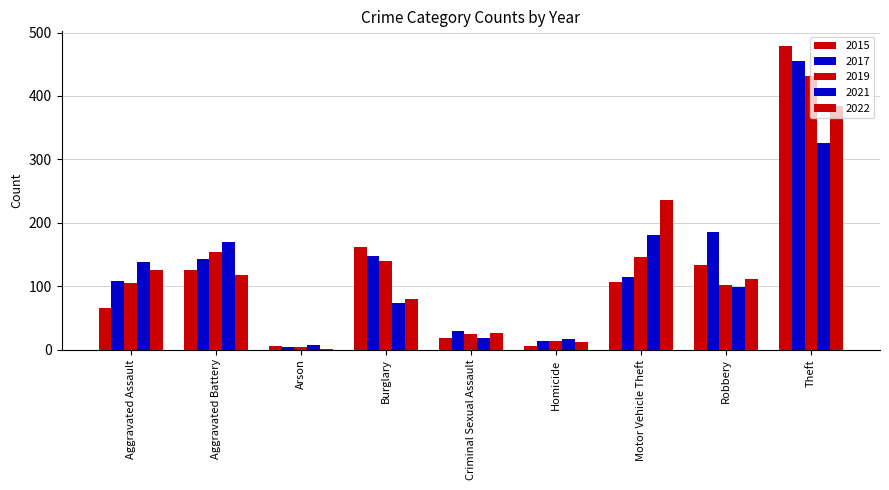

Are the bars grouped side by side (vs. stacked)?

Yes